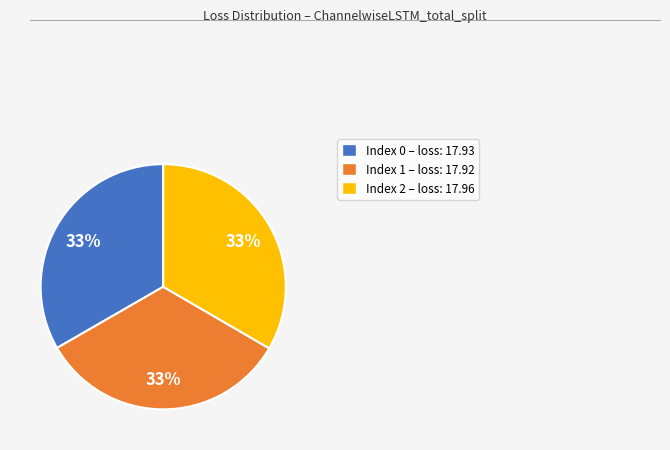

Does any single category account for the majority?

No